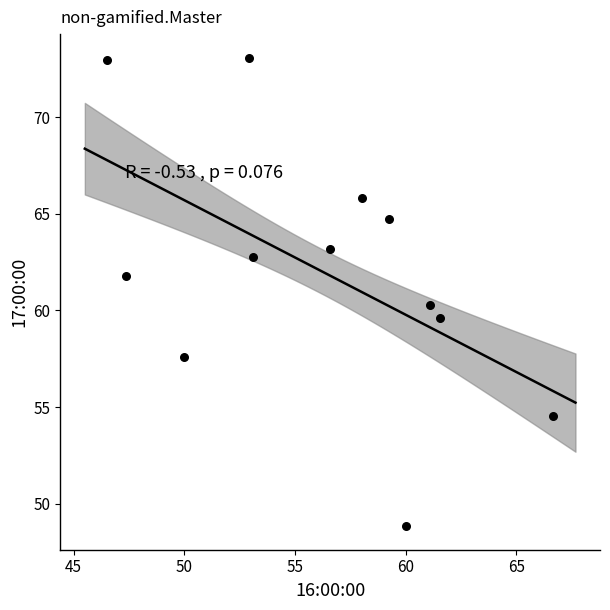

What is the average X value?

56.1